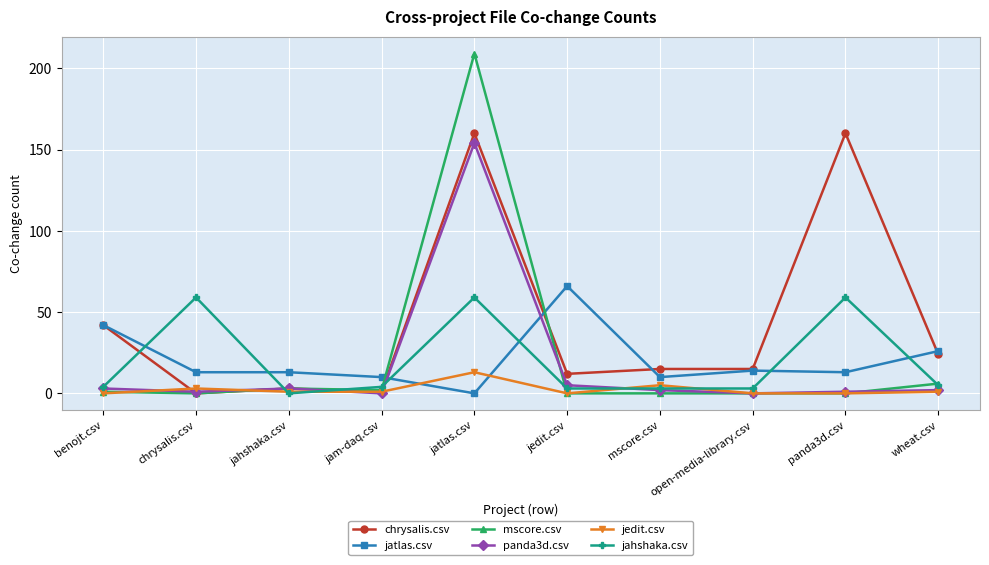

Which series has the largest range (max minus min)?

mscore.csv